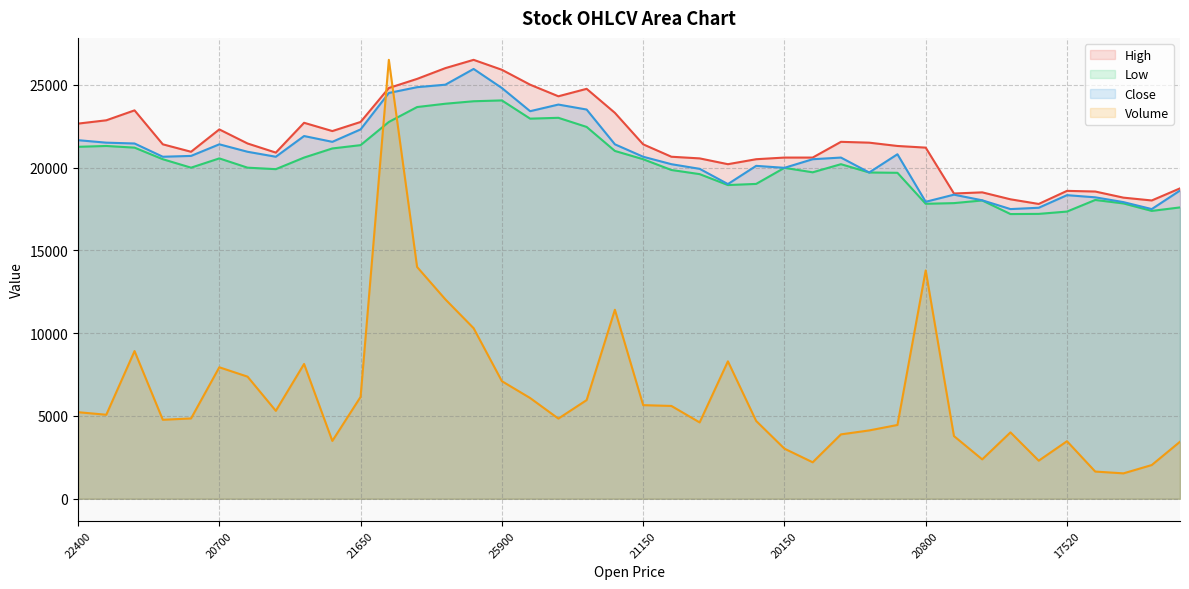

Where is the first local minimum for High?

20750